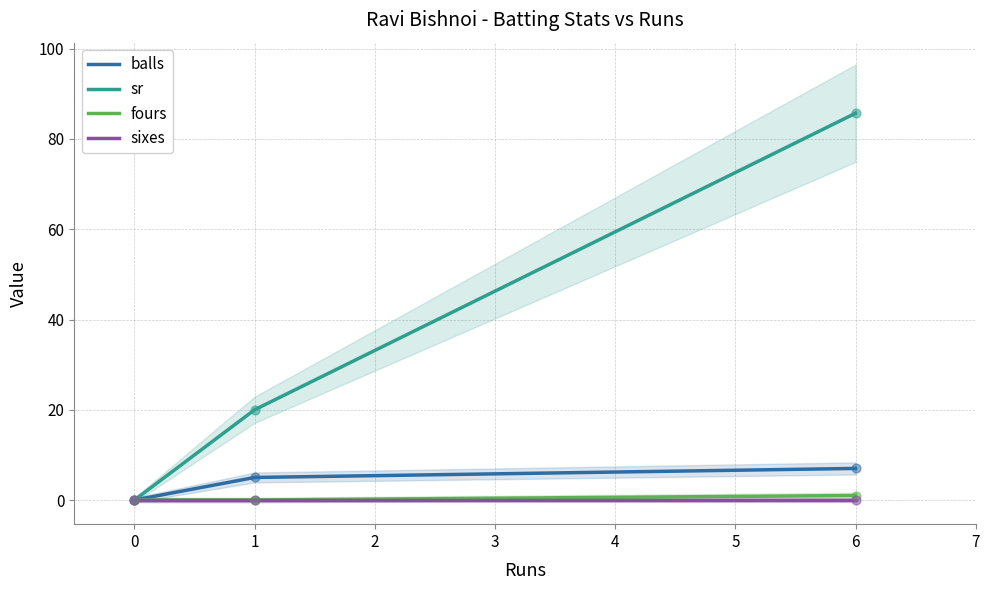

What is the highest value of the sr series?

85.7